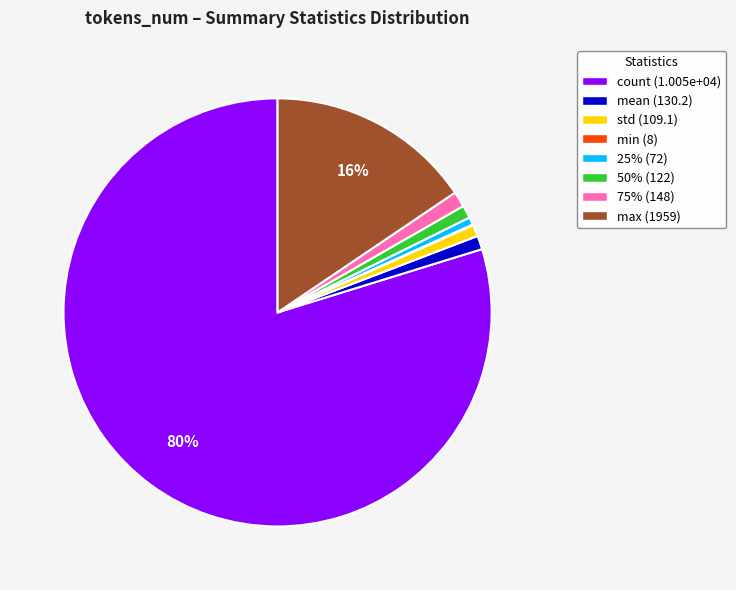

Which slice represents more than half of the pie?

count